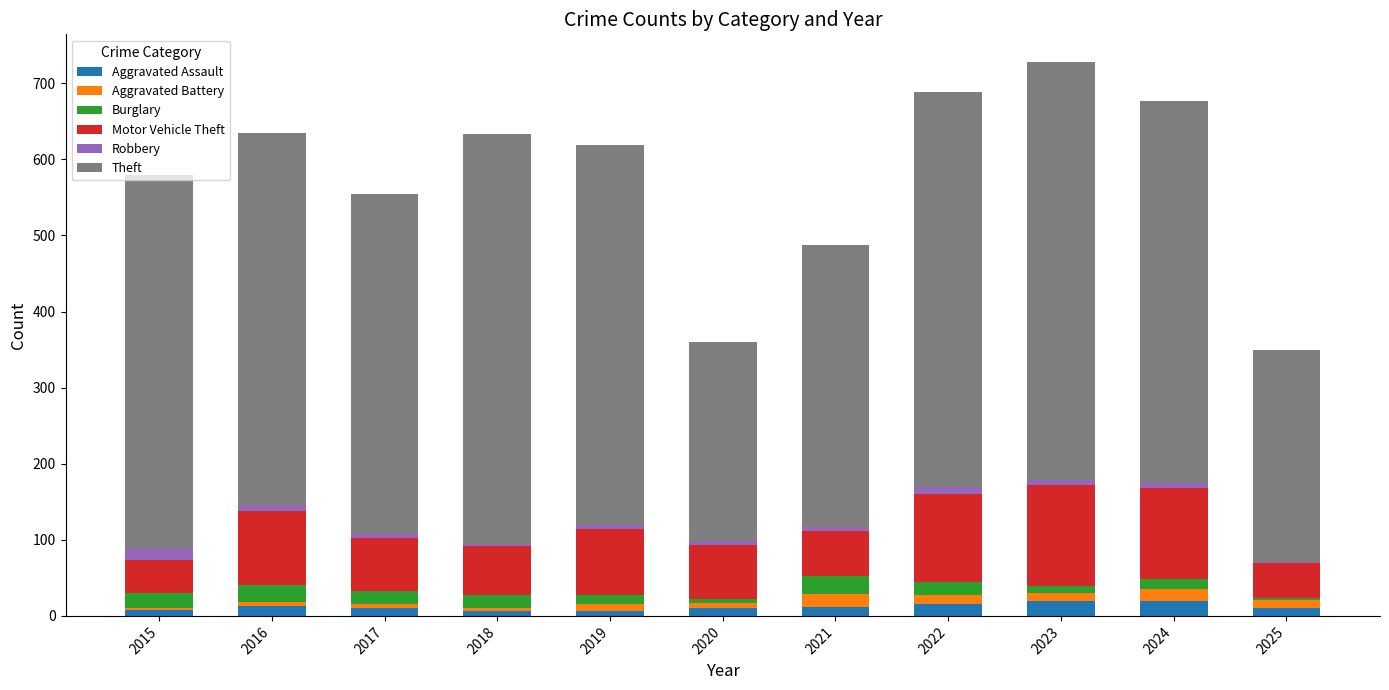

What is the highest value of the Aggravated Assault series?

20